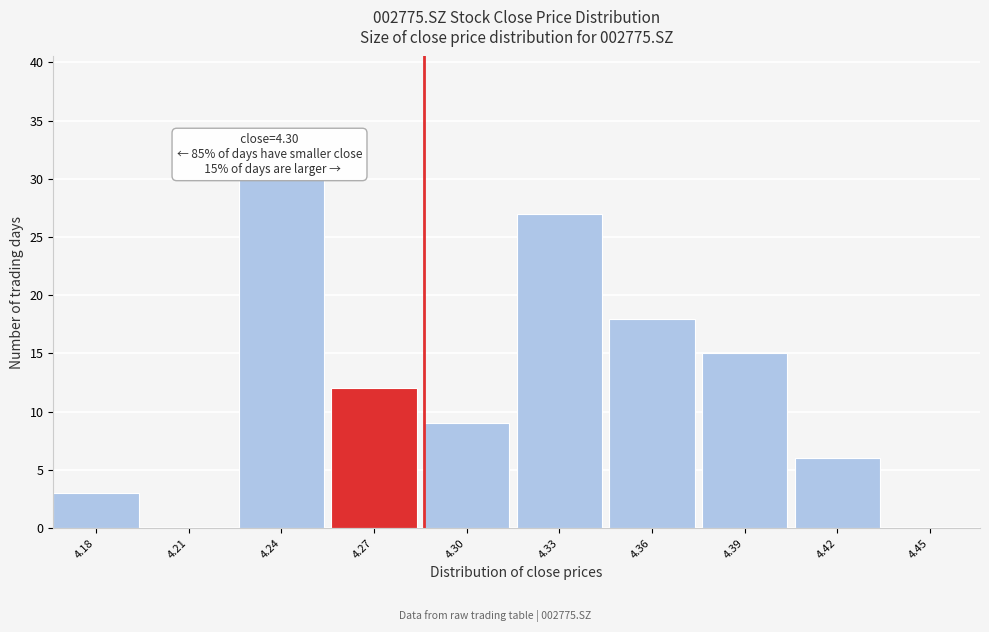

Reading right to left, what are all the values shown in this chart?

4.45=0	4.42=6	4.39=15	4.36=18	4.33=27	4.30=9	4.27=12	4.24=30	4.21=0	4.18=3